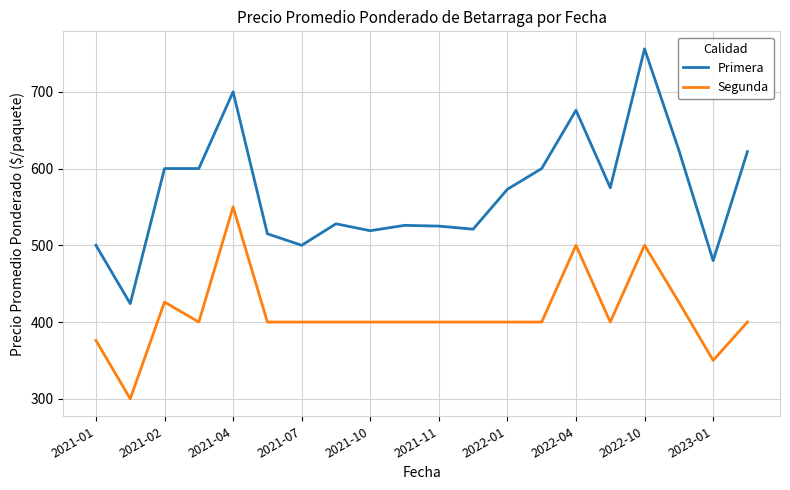

List the series in order of their peak value, lowest first.

Segunda, Primera